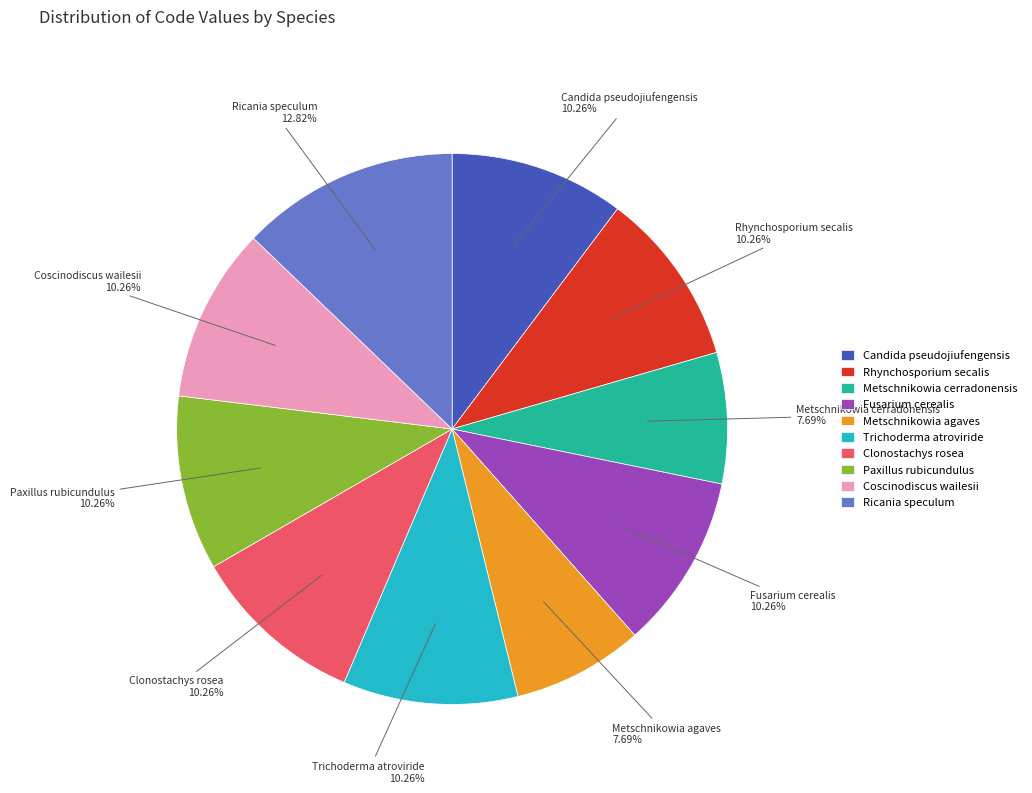

What is the largest slice in the pie chart?

Ricania speculum